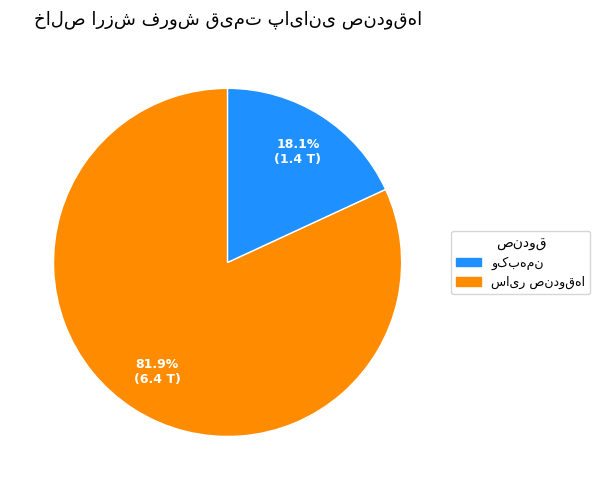

Is there a majority slice in this chart?

Yes